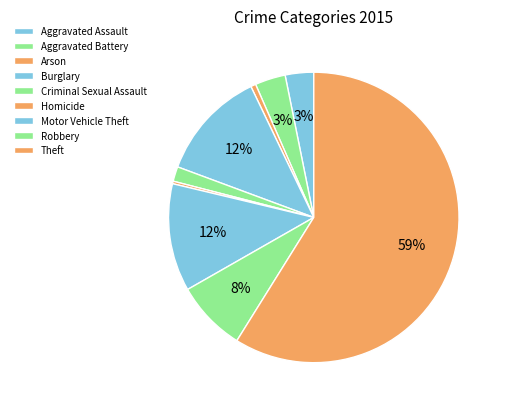

To the nearest percent, what percentage of the pie is Aggravated Assault?

3%